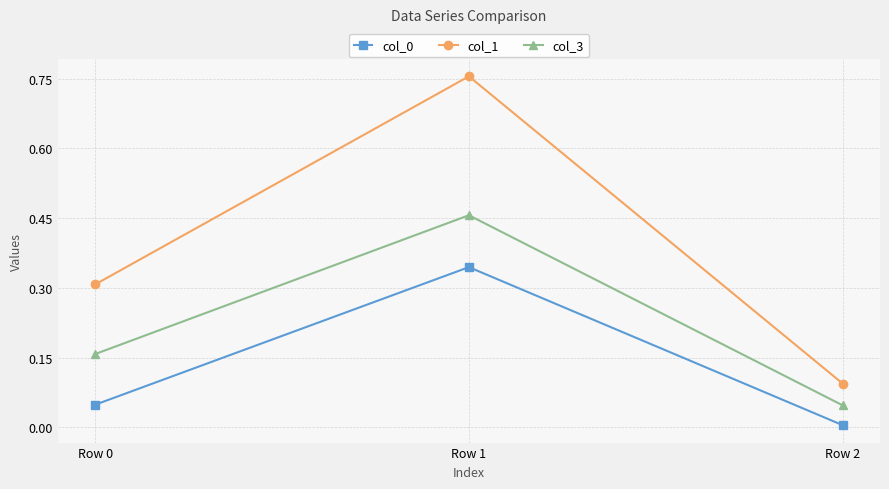

Does the chart have visible grid lines?

Yes